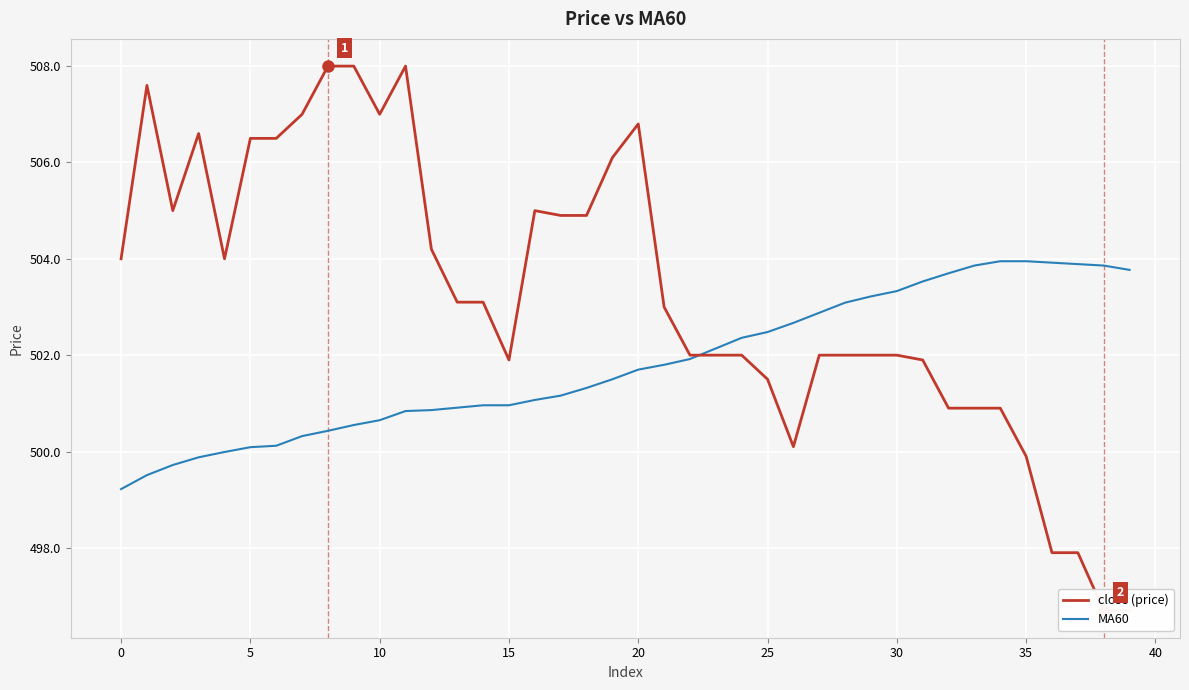

What is the approximate value of close (price) at 27?

502.0